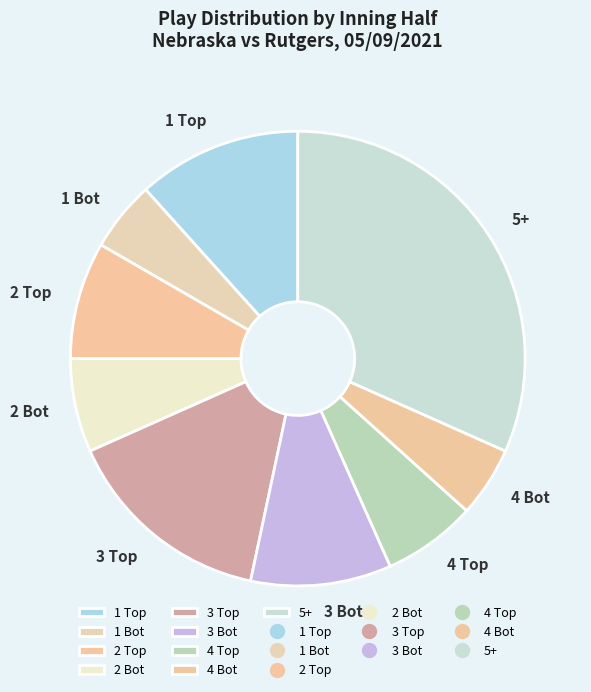

How many slices are in this pie chart?

9